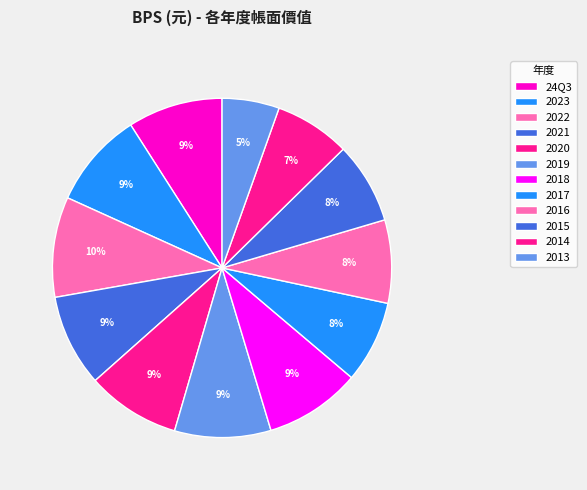

How many slices are in this pie chart?

12